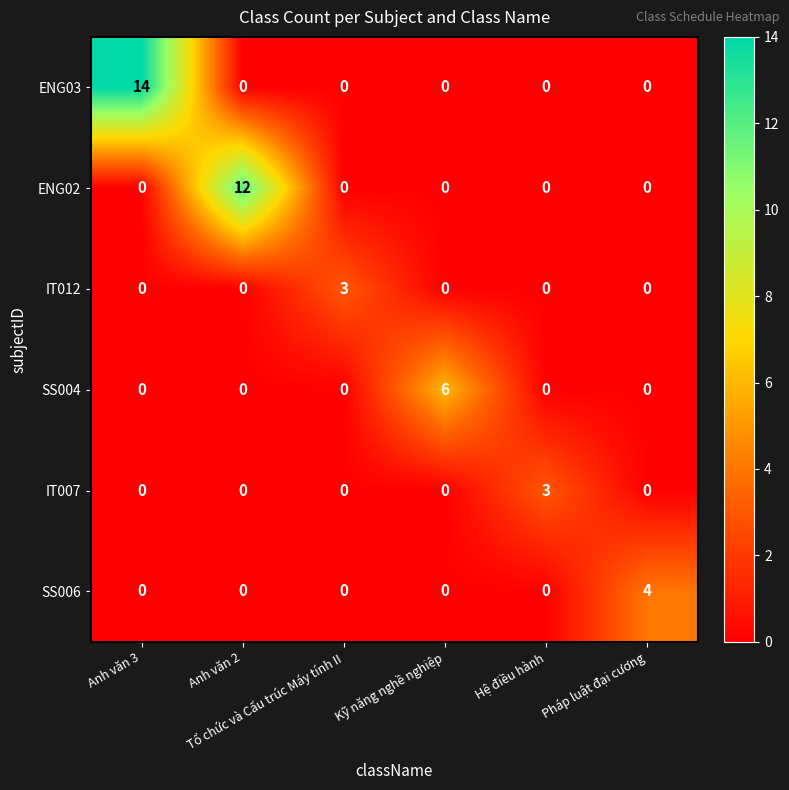

What is the total value across all series at Hệ điều hành?

3